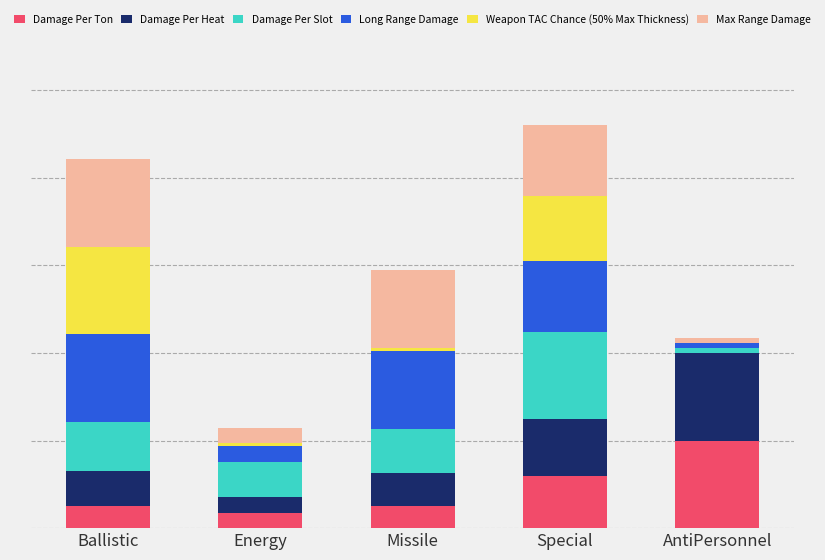

True or false: Max Range Damage has a value of 138.4 at Special.

False